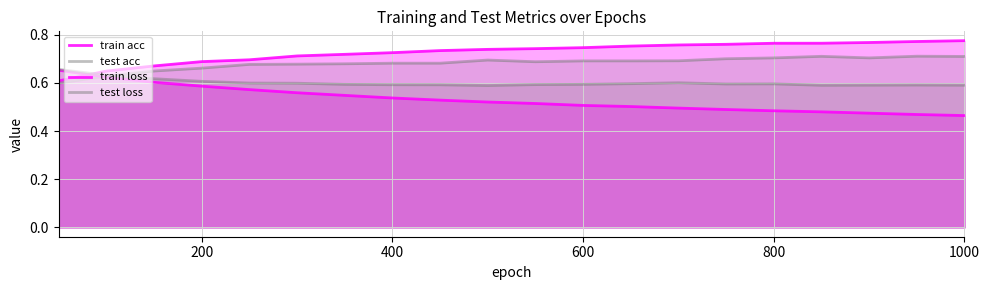

Is the value of test loss at 10 greater than the value of train loss at 17?

Yes